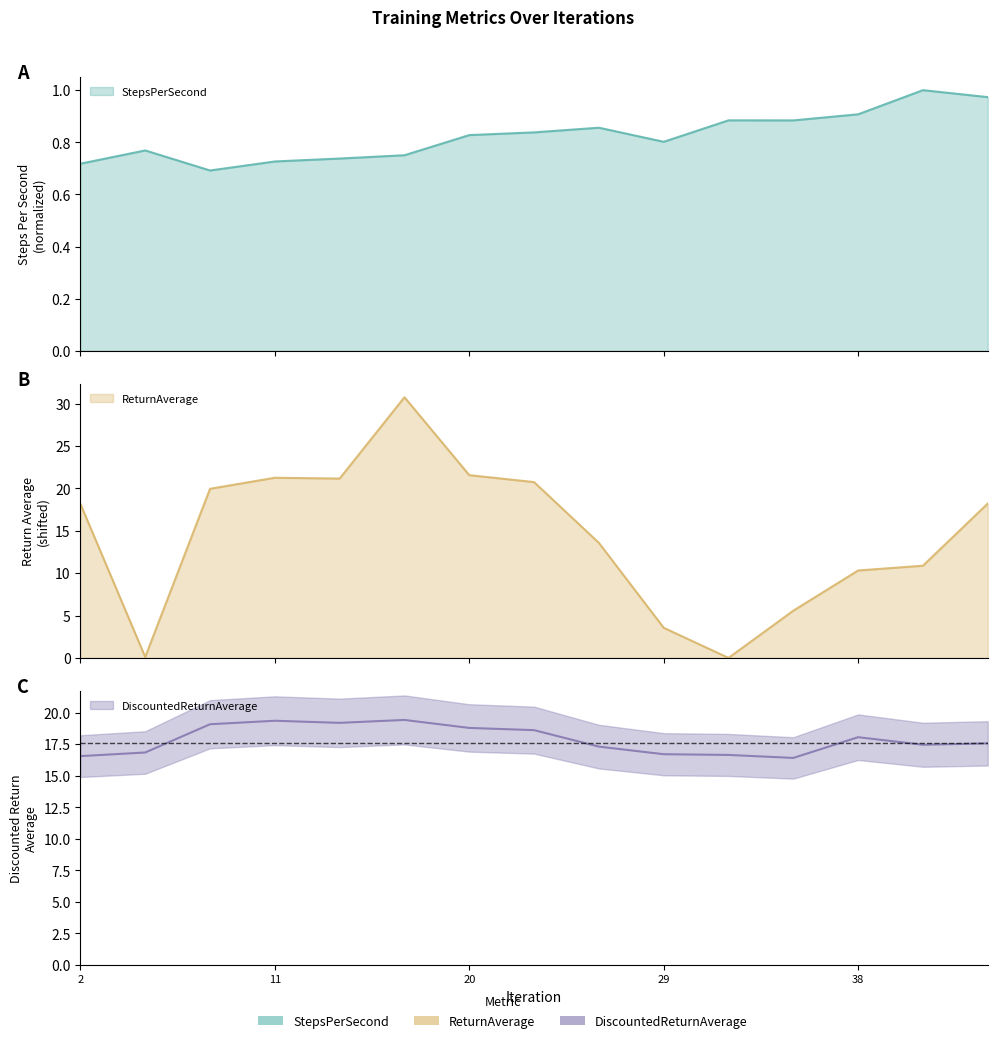

Rank the series at 26 from highest to lowest value.

DiscountedReturnAverage, ReturnAverage, StepsPerSecond